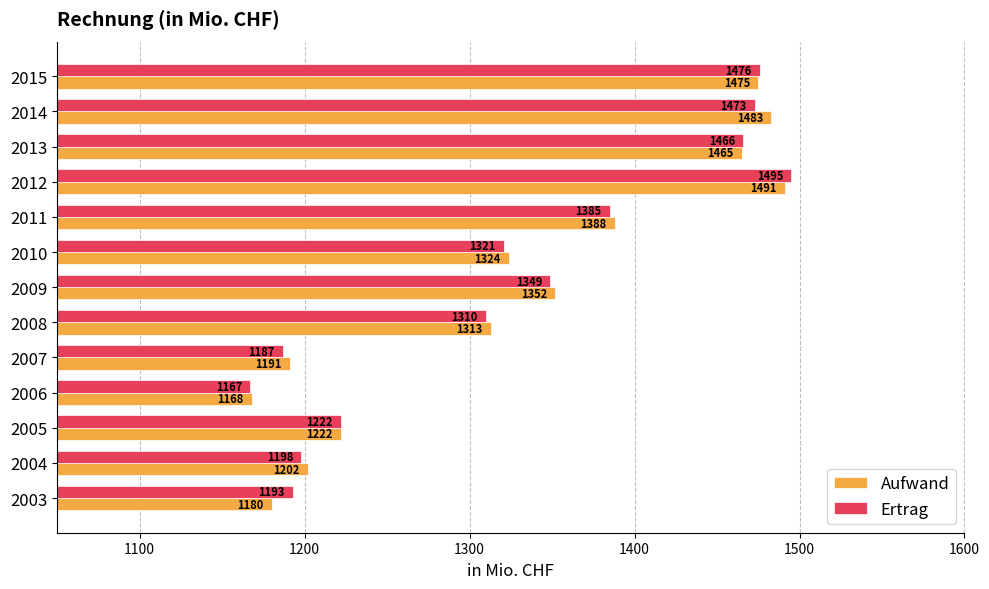

At which label does Aufwand reach its peak?

2012